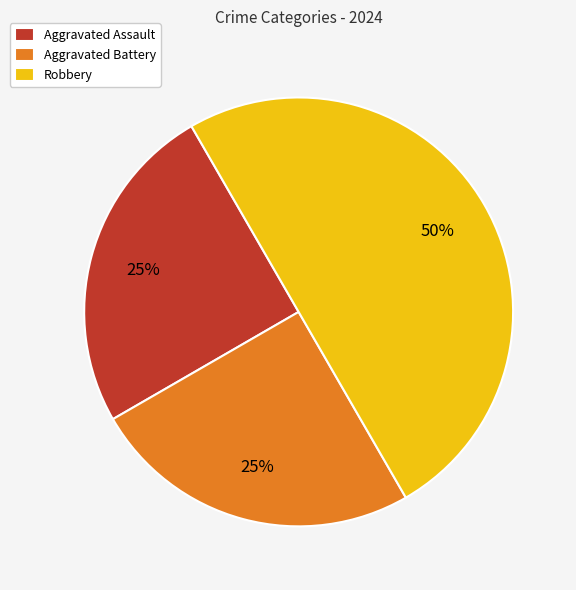

Is Aggravated Battery the majority of the pie?

No